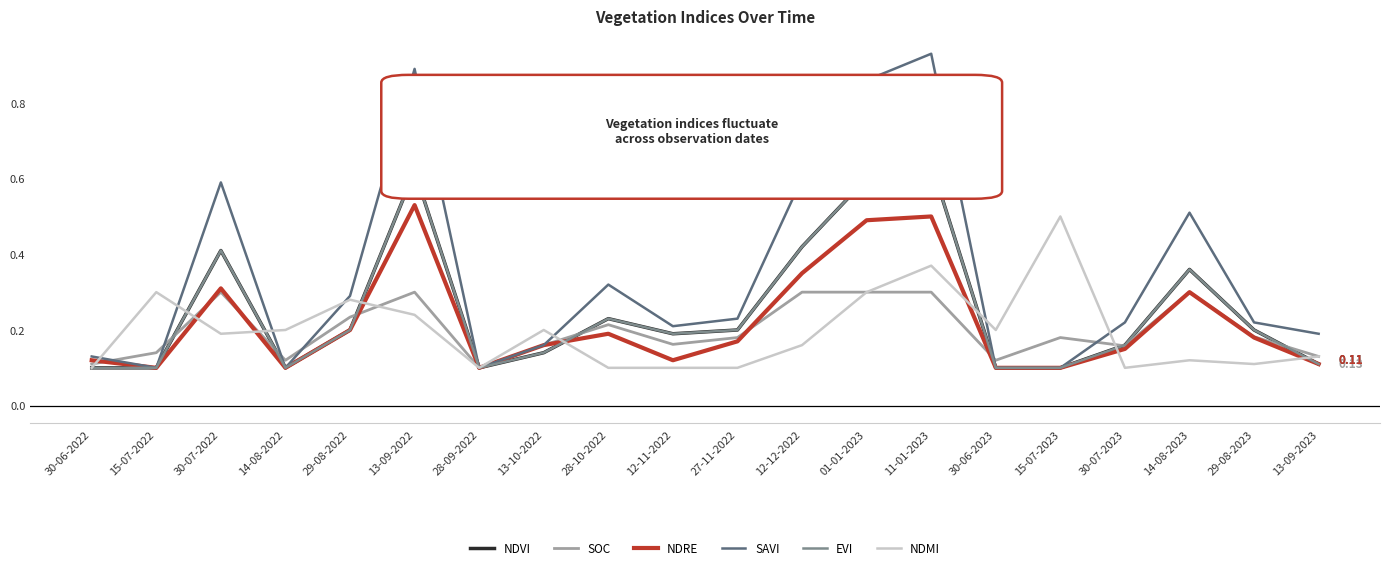

Between 12-12-2022 and 13-09-2023, which series saw the biggest shift?

SAVI